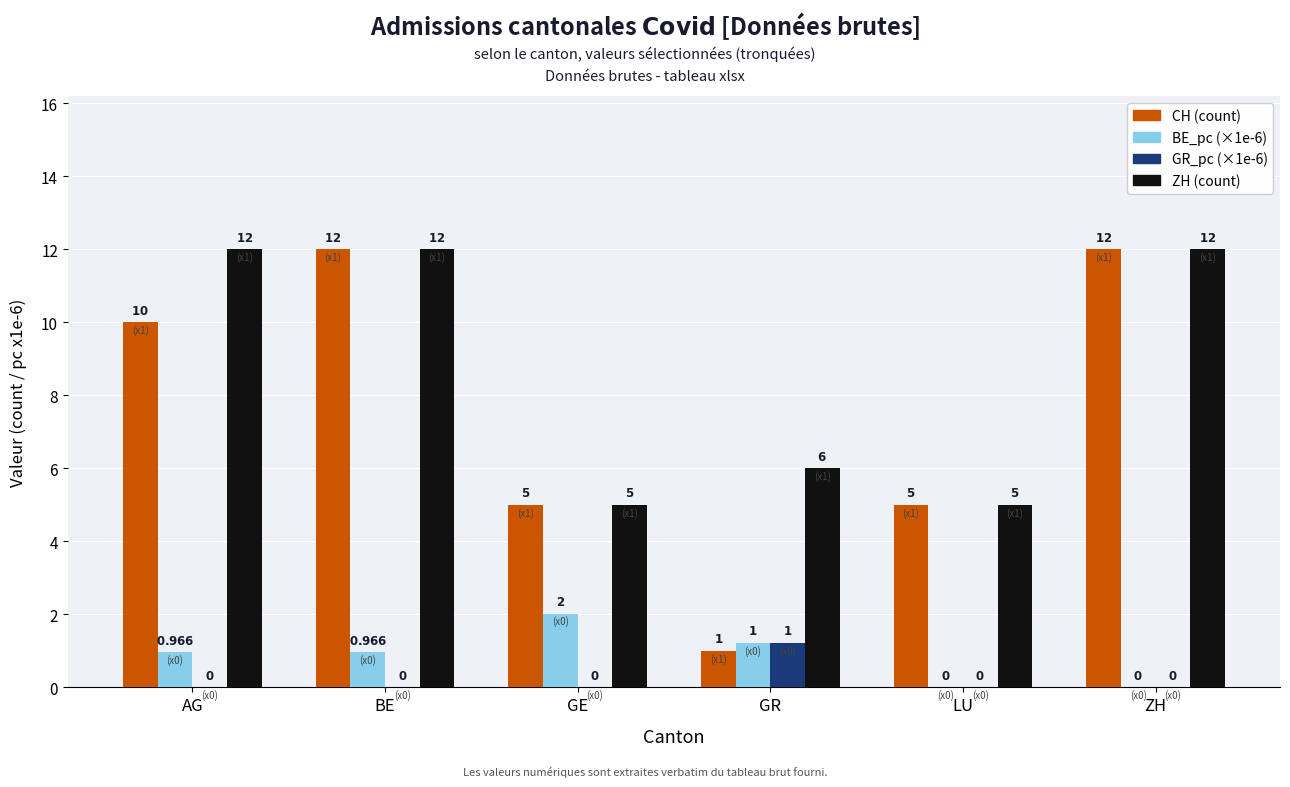

What is the total value across all series at BE?

25.0